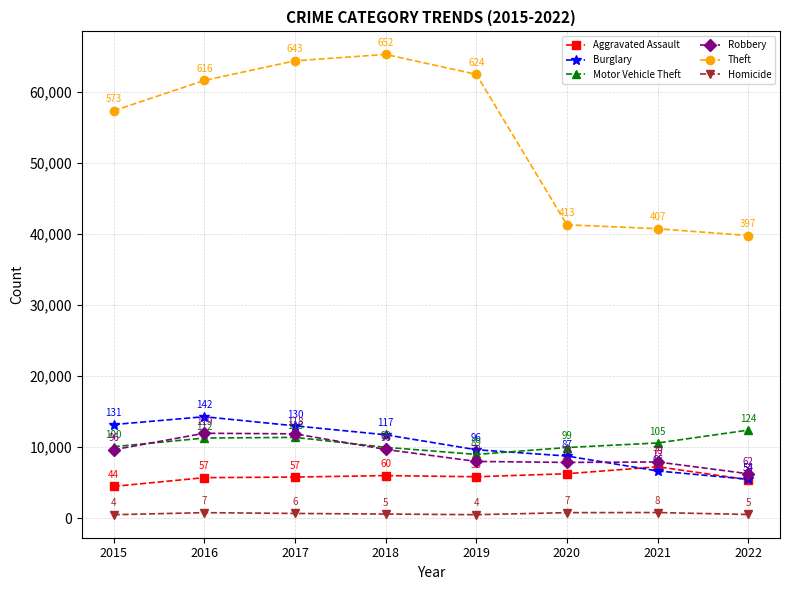

Which series changed the most between 2019 and 2020?

Theft